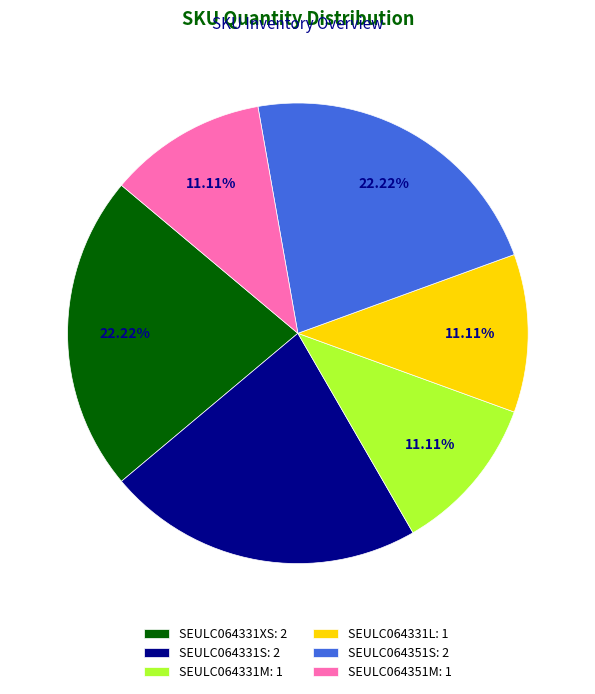

Does SEULC064331M: 1 represent more than half of the total?

No